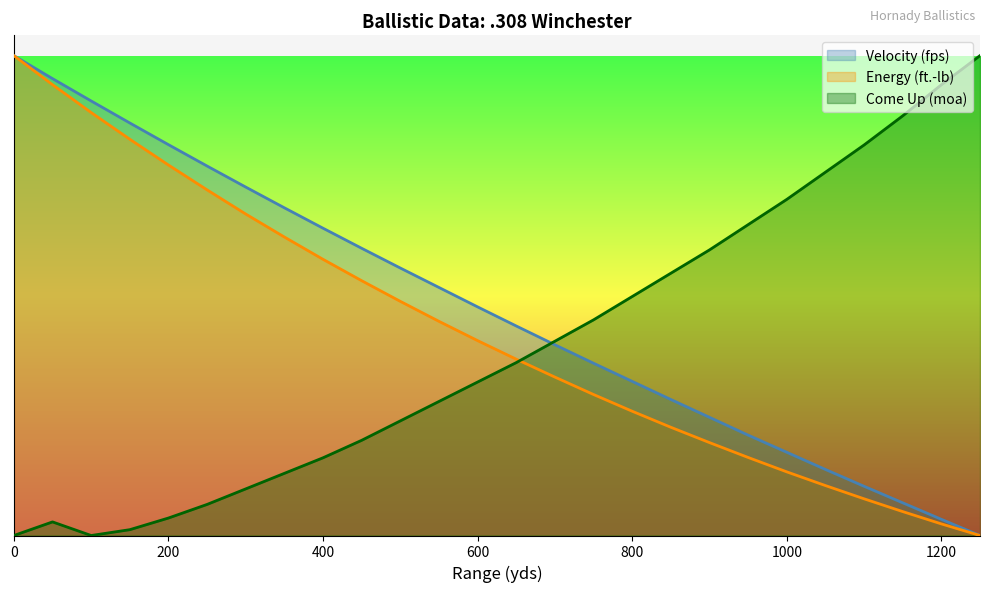

Which series has the widest spread of values?

Velocity (fps)